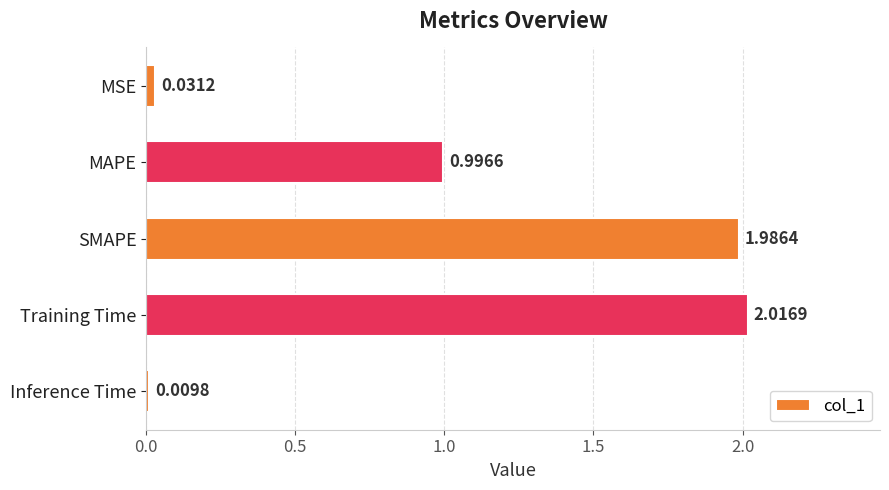

At which category does the chart reach its minimum across all series?

Inference Time